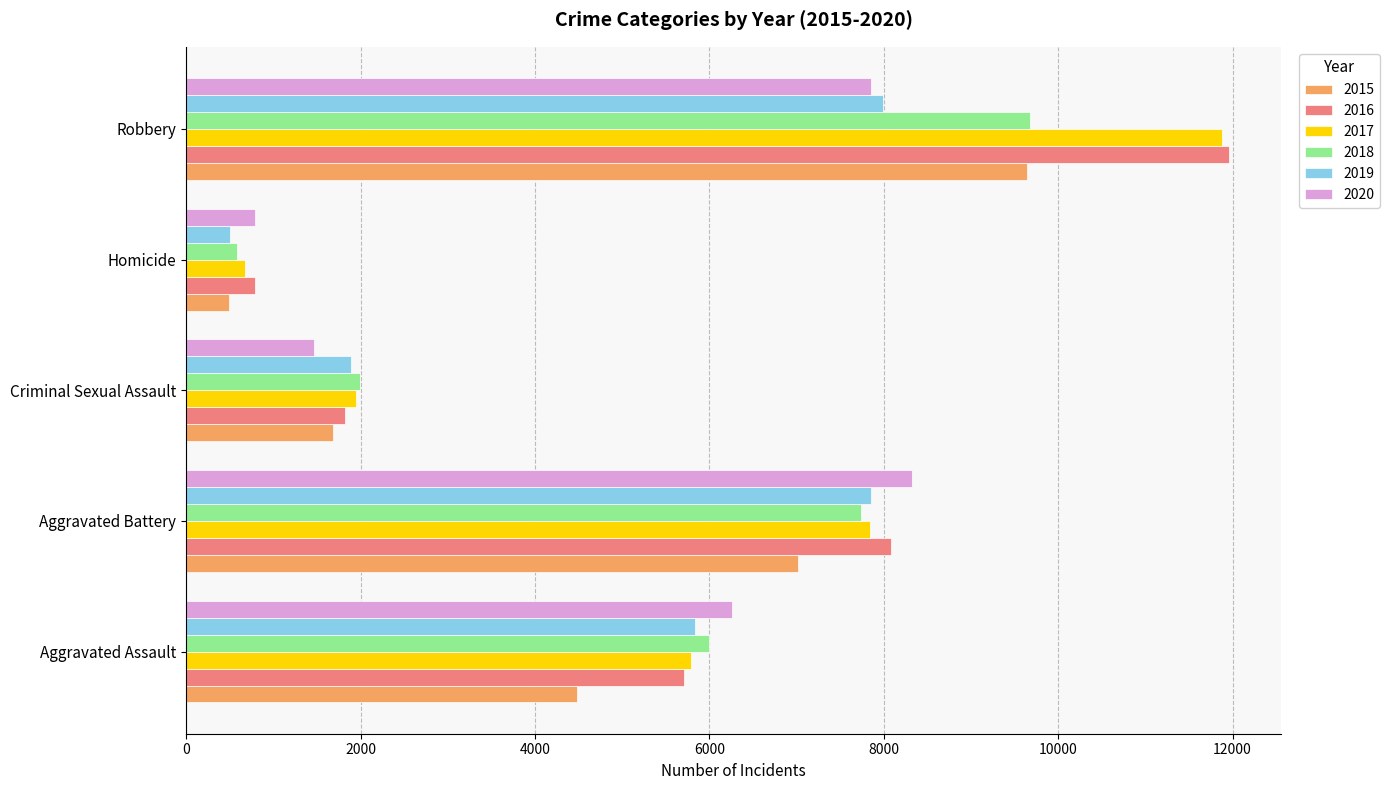

Which category has the highest value across all series?

Robbery